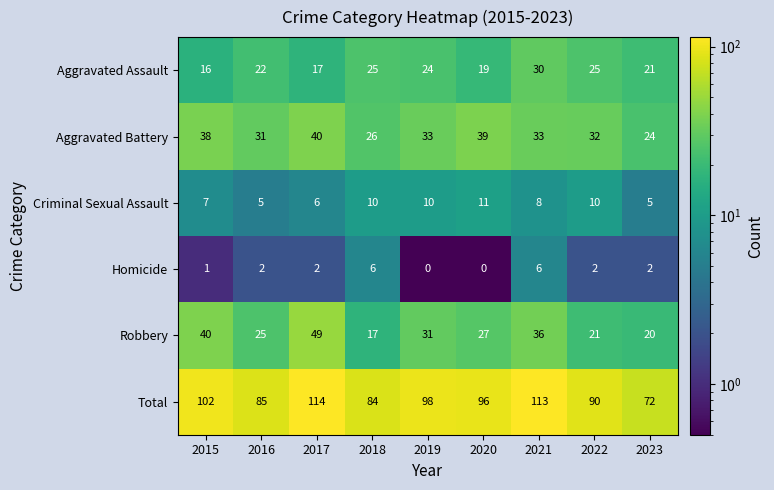

How many series are shown in this chart?

6